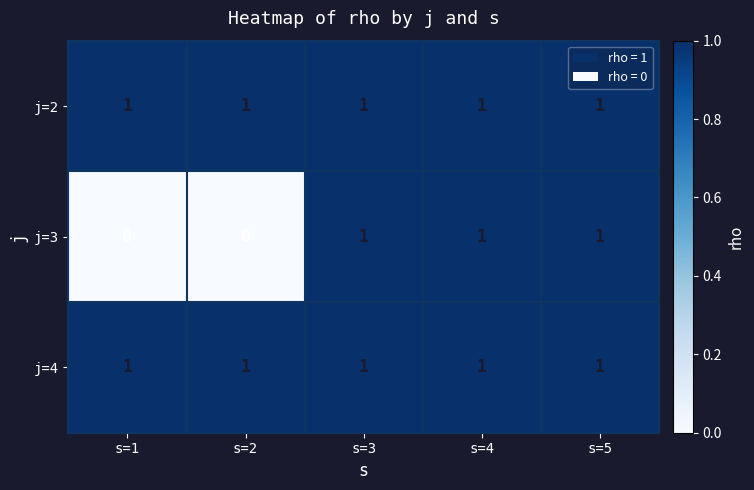

Is it true that j=3 equals 1 at s=5?

True